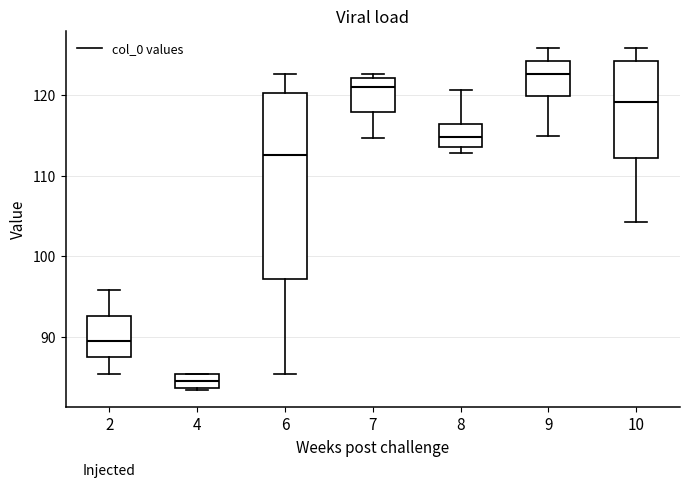

Which box has the highest median line?

9